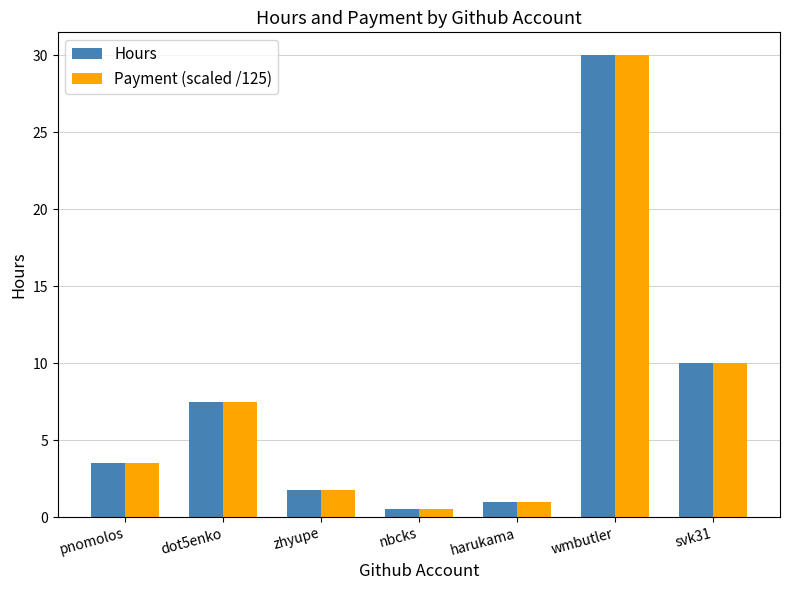

How many values in the Hours series are below 3?

3